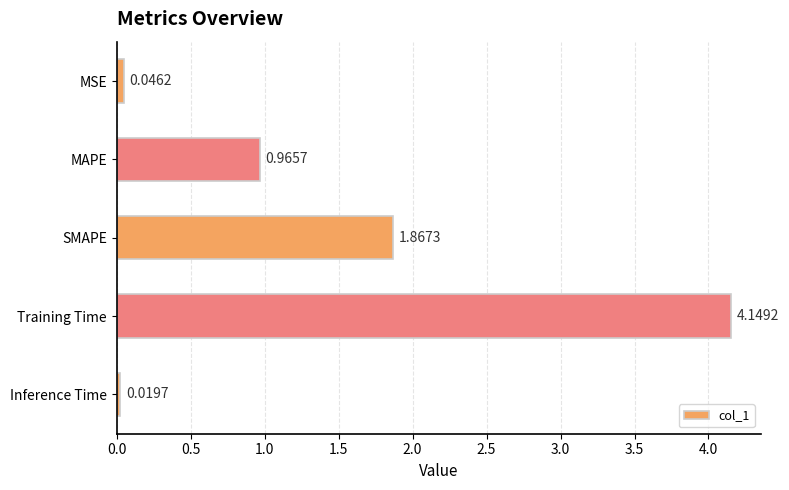

At which category does the chart reach its peak across all series?

Training Time